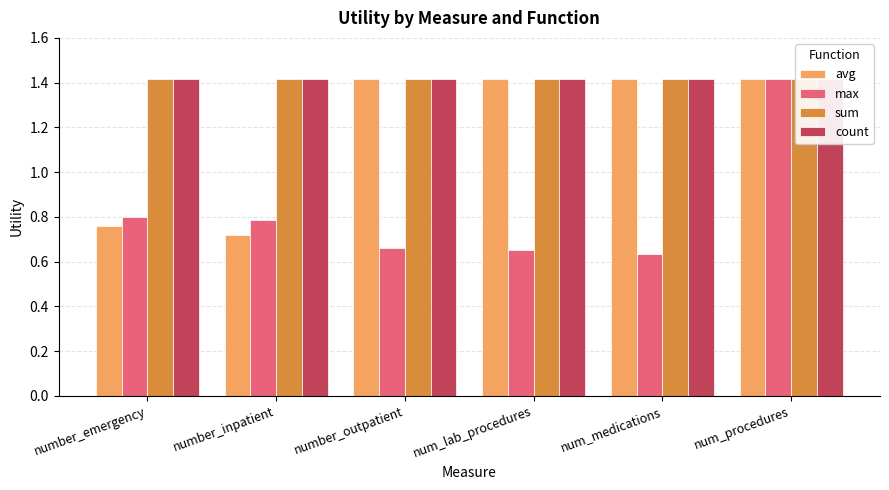

Rank the series by their maximum value, from lowest to highest.

avg, max, sum, count